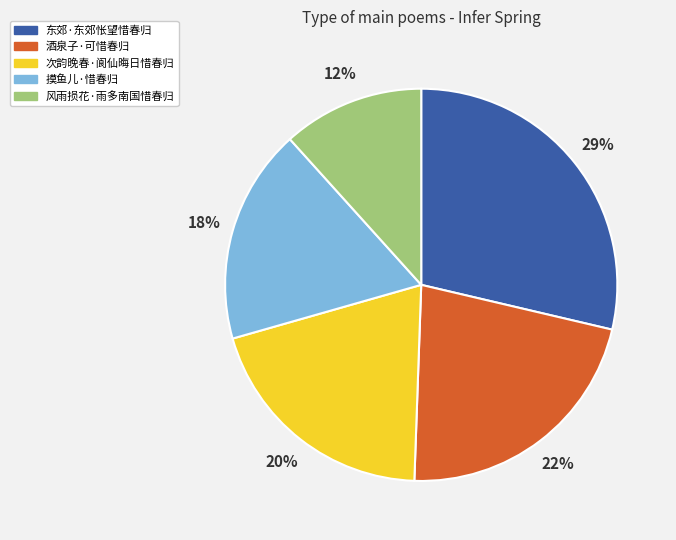

To the nearest percent, what portion does 风雨损花·雨多南国惜春归 represent?

12%